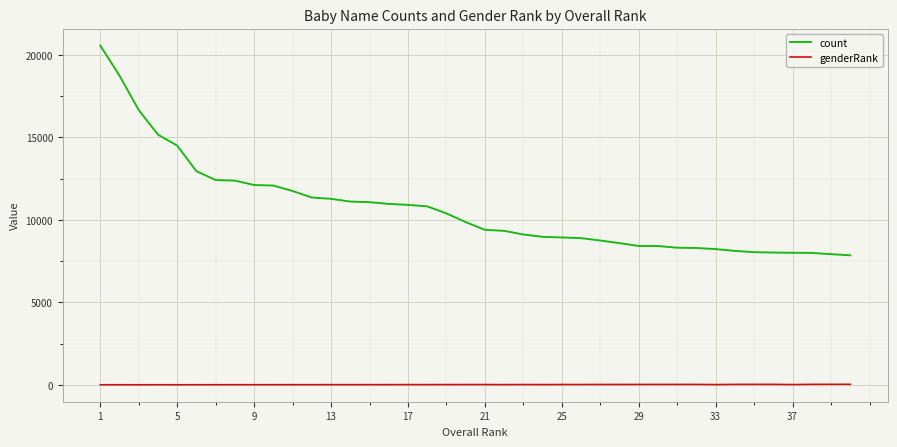

True or false: genderRank and count intersect in this chart.

False